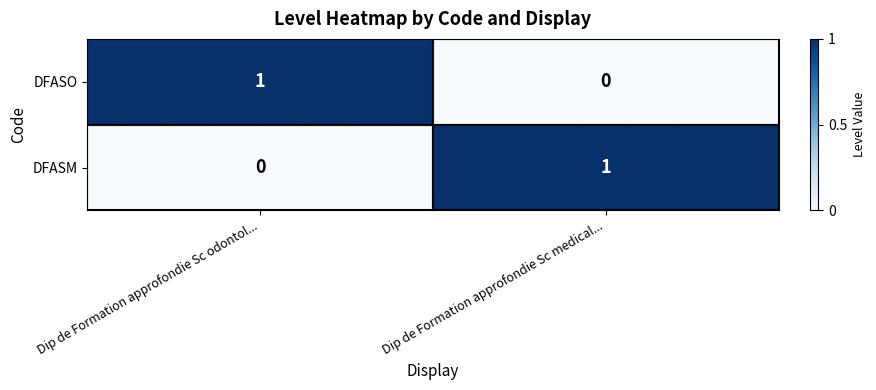

What is the greatest value displayed?

1